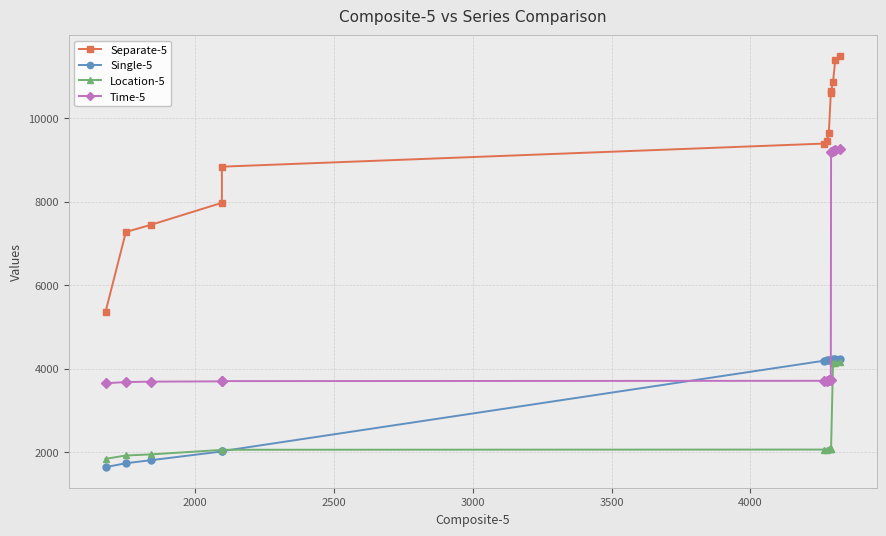

Does the chart display data point markers on the line(s)?

Yes